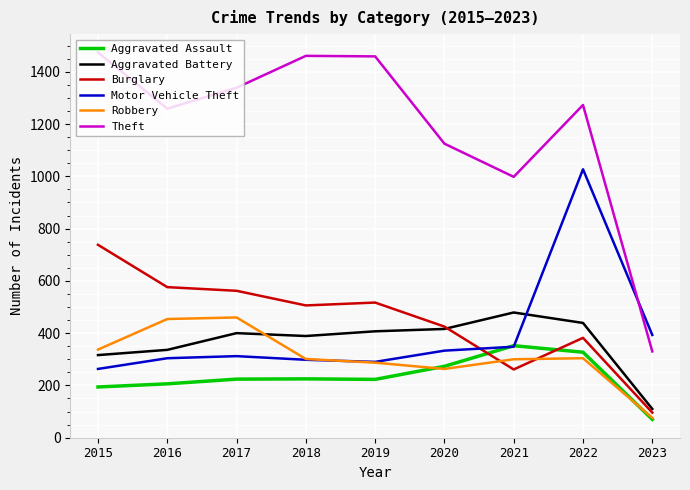

Which series changed the most between 2018 and 2023?

Theft